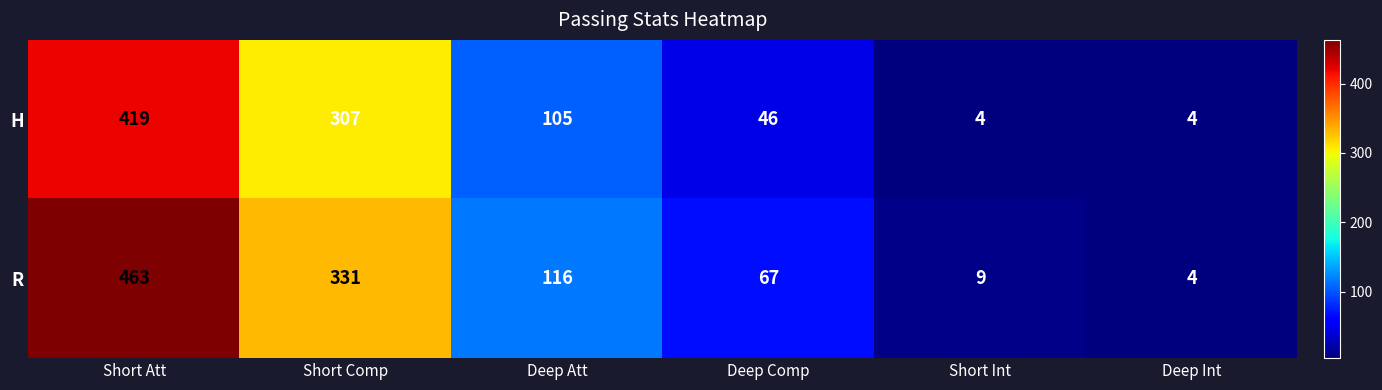

Is it true that H equals 105 at Deep Att?

True